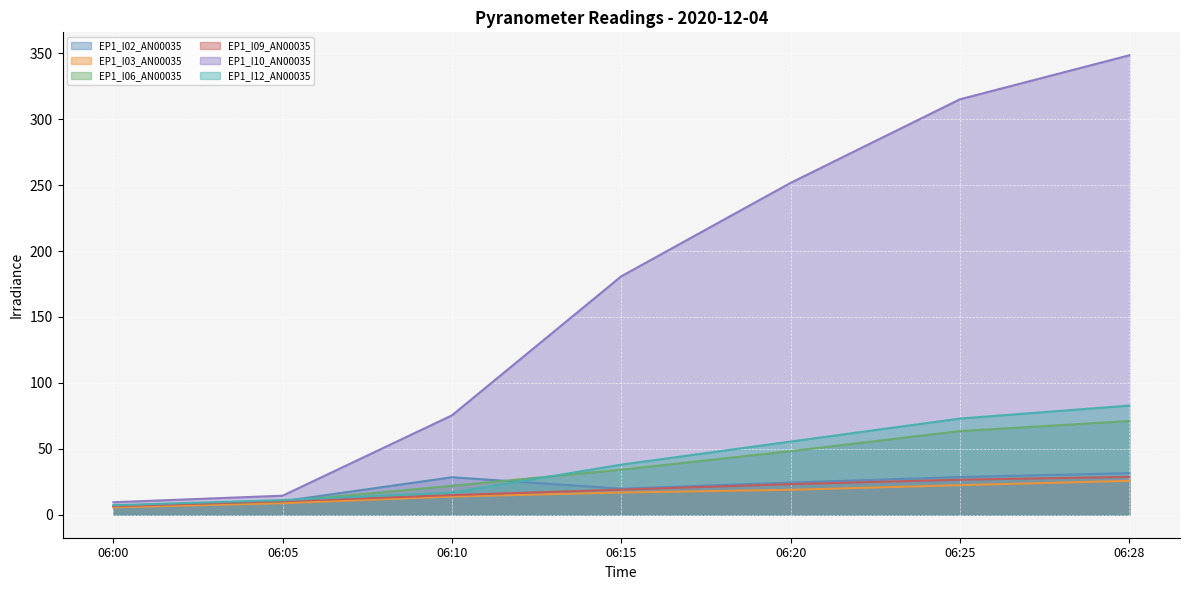

Rank the series at 06:20 from lowest to highest value.

EP1_I03_AN00035, EP1_I09_AN00035, EP1_I02_AN00035, EP1_I06_AN00035, EP1_I12_AN00035, EP1_I10_AN00035